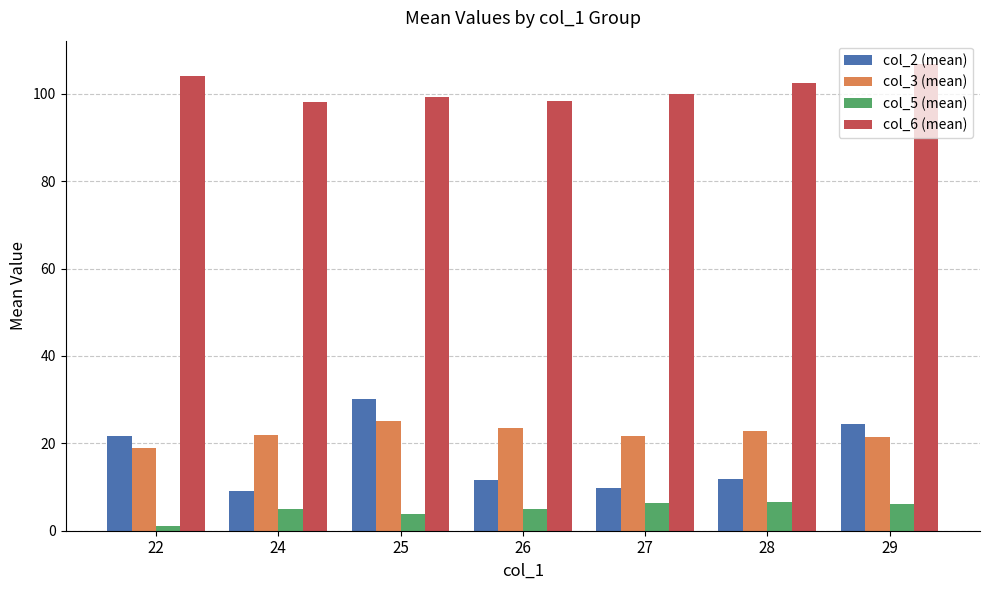

Between 26 and 28, which series saw the biggest shift?

col_6 (mean)